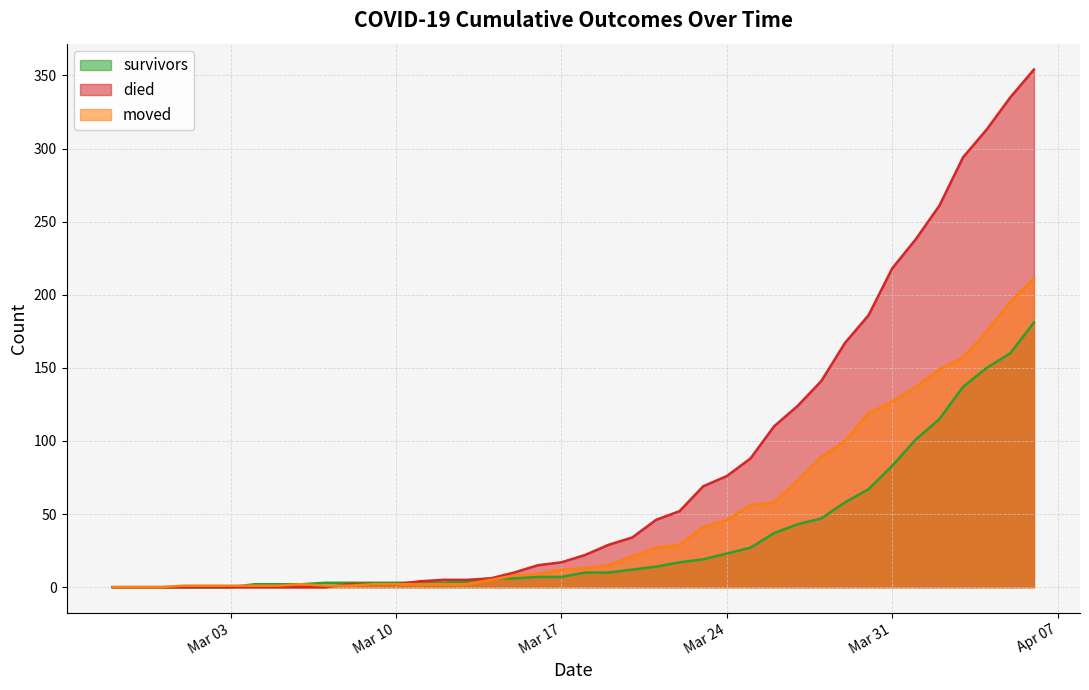

How many categories are shown in the chart?

40